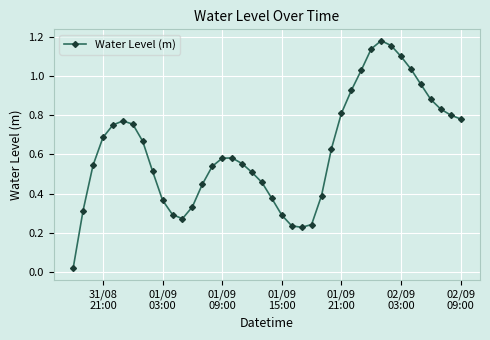

True or false: there are more than 0 points higher than both neighbors.

True